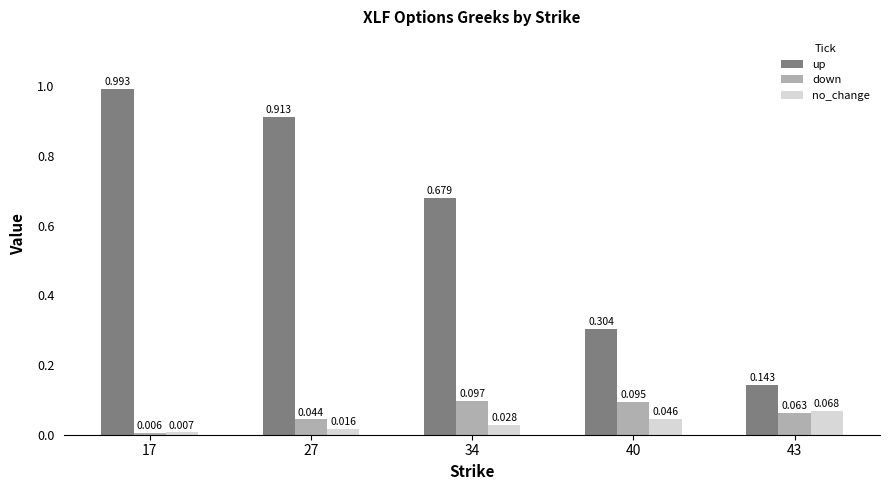

Is the value of up at 34 greater than the value of no_change at 17?

Yes